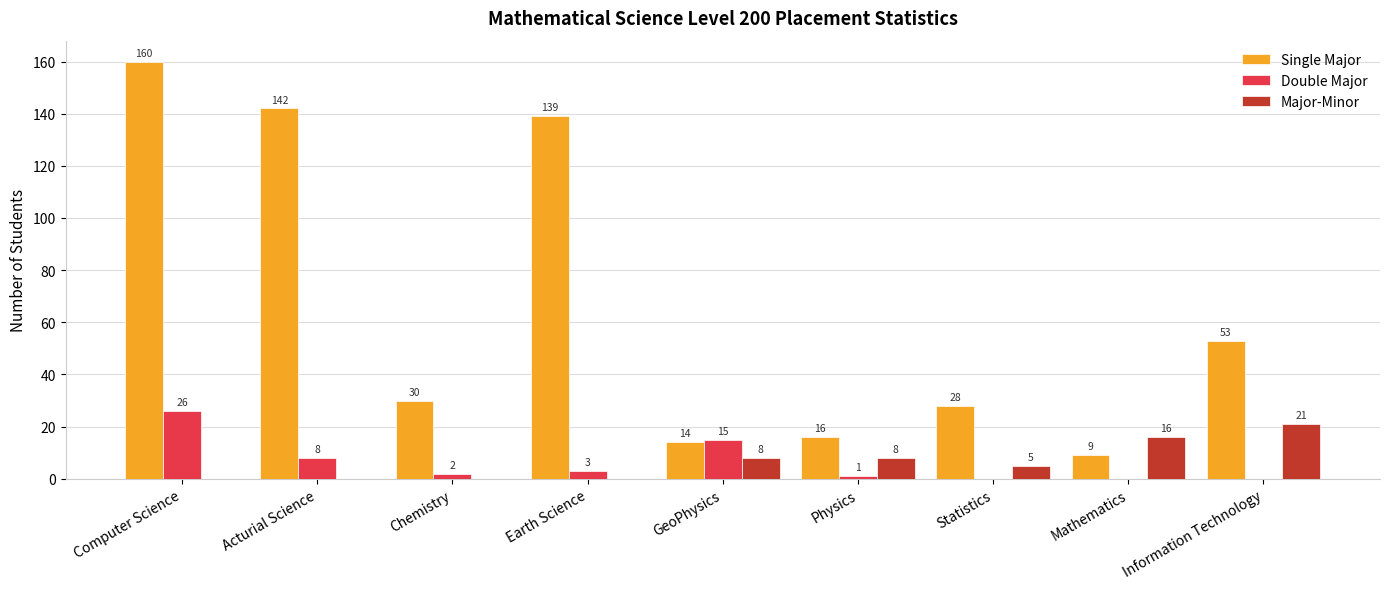

What is the sum of the Double Major values at Physics and Computer Science?

27